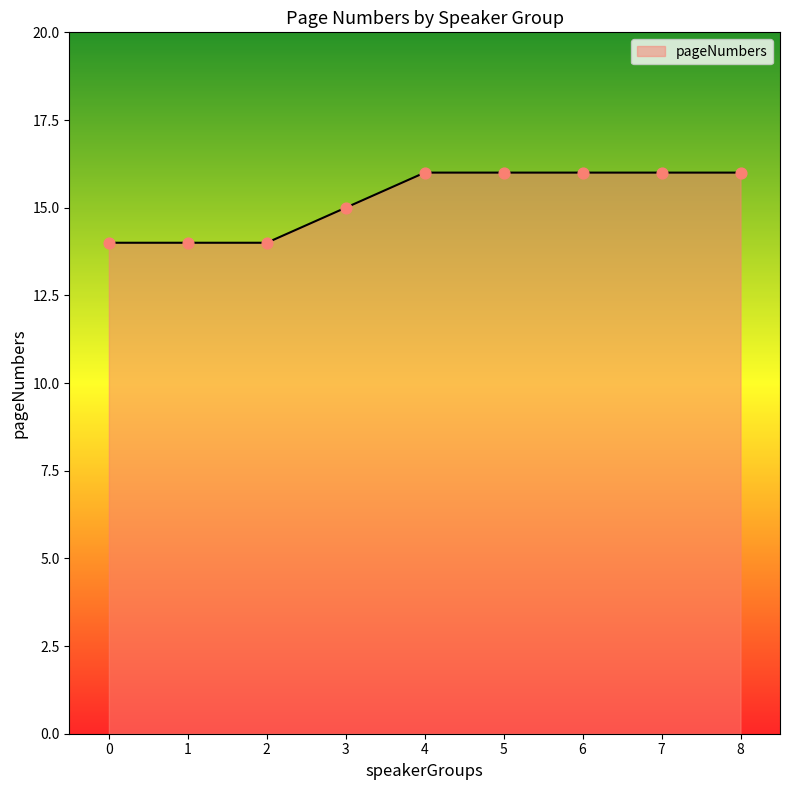

What is the change in value from 2 to 6?

+2